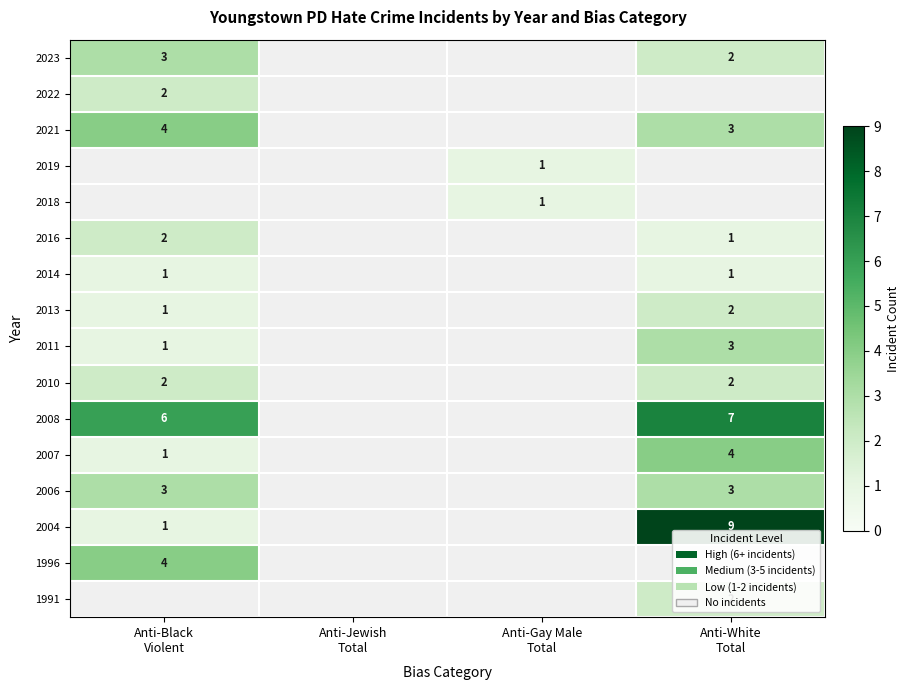

How many categories are shown in the chart?

4